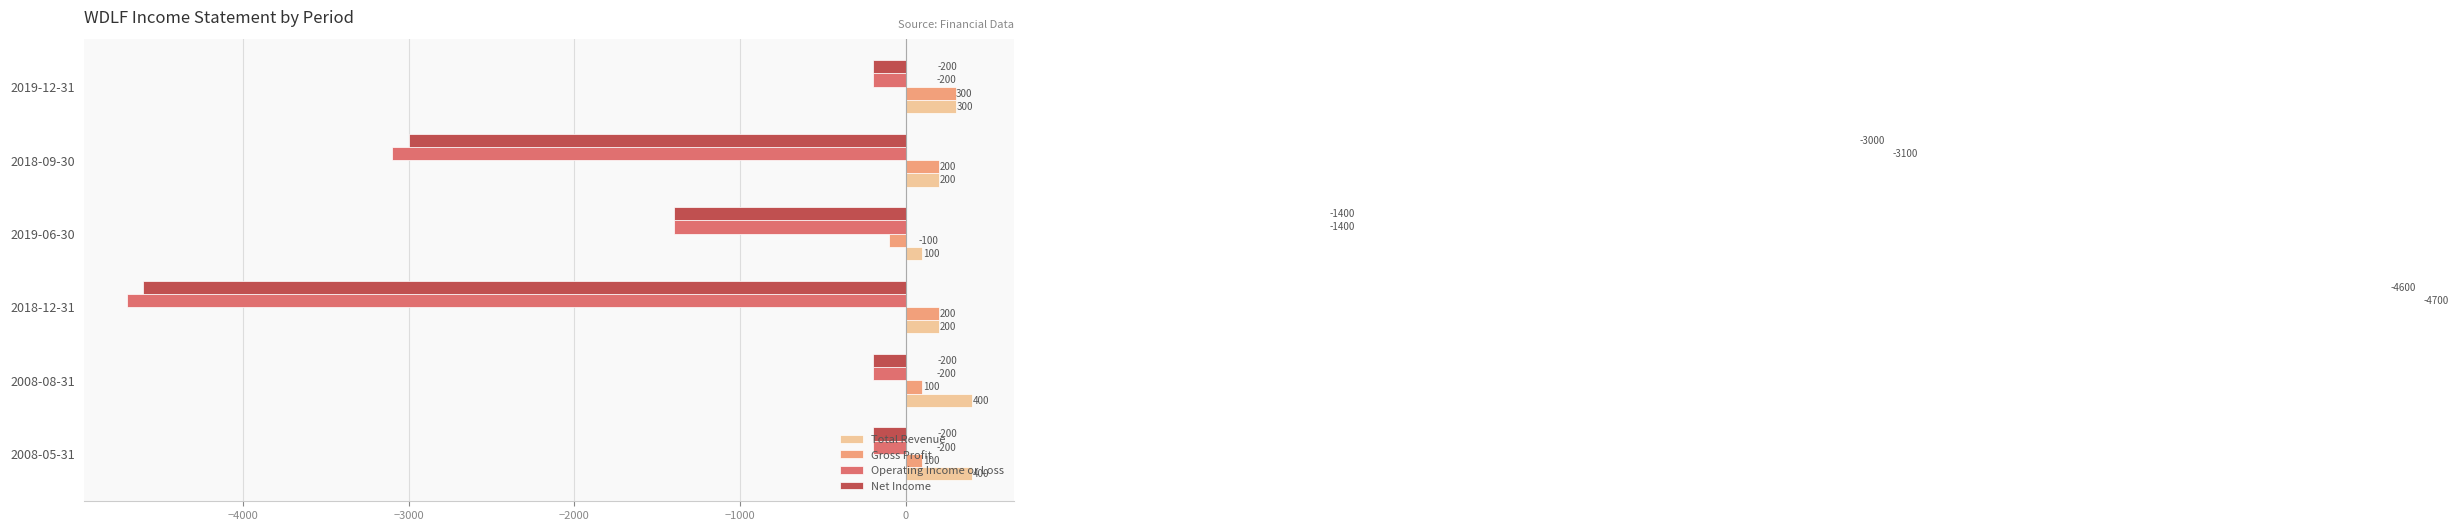

How many data points in Operating Income or Loss are less than -200?

3